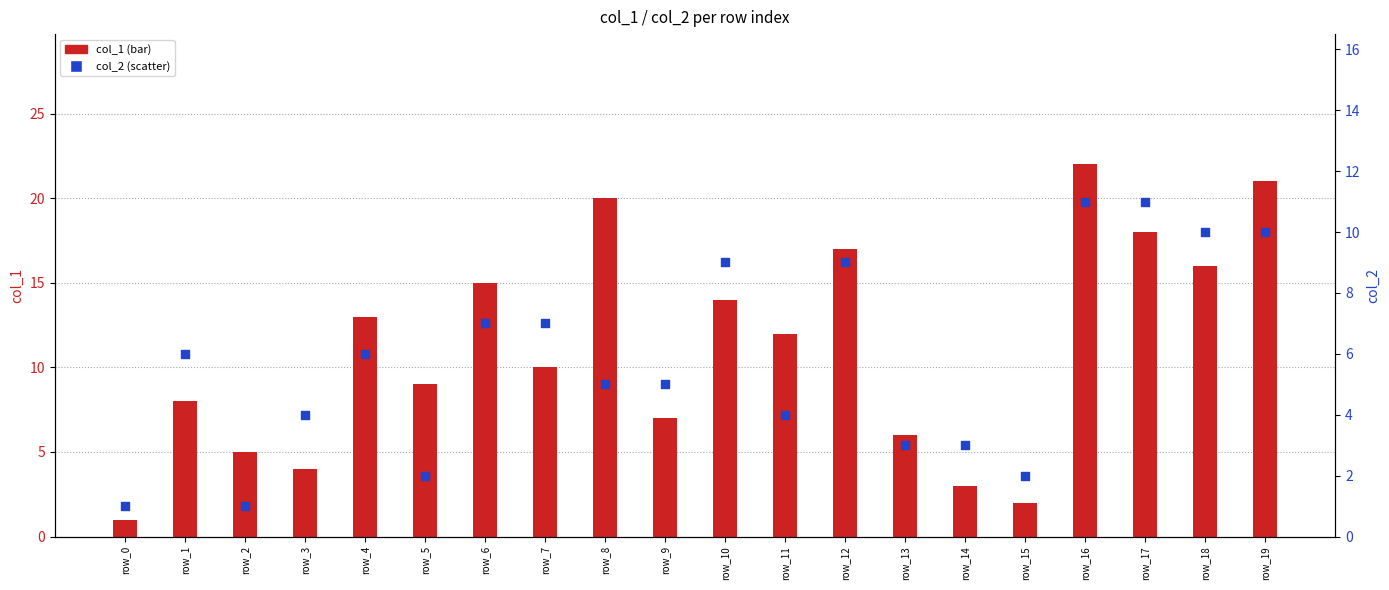

At how many categories does at least one series exceed 2?

18